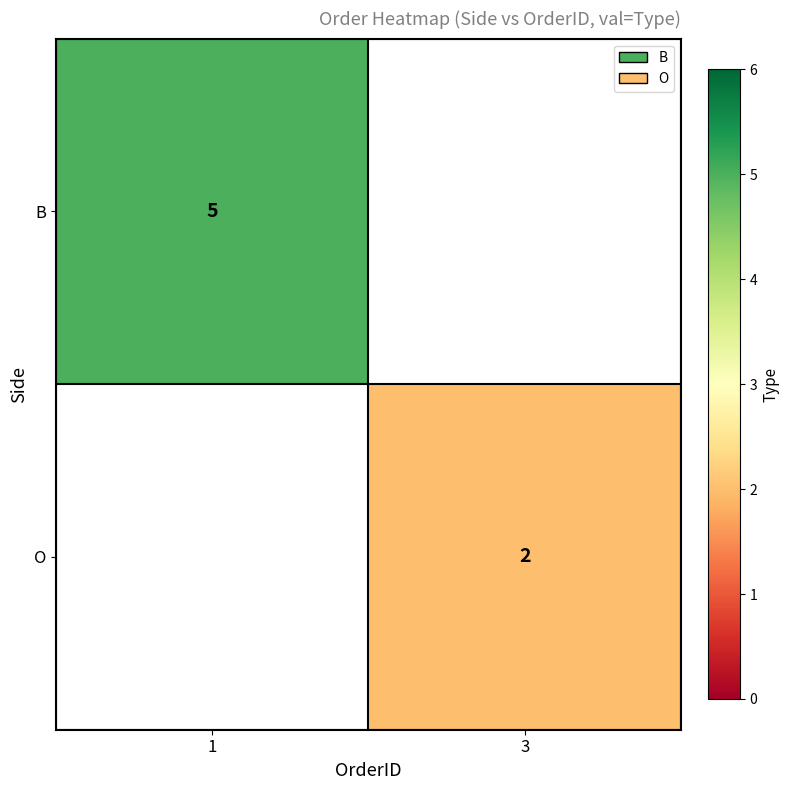

The value of B at 1 is 8. True or false?

False